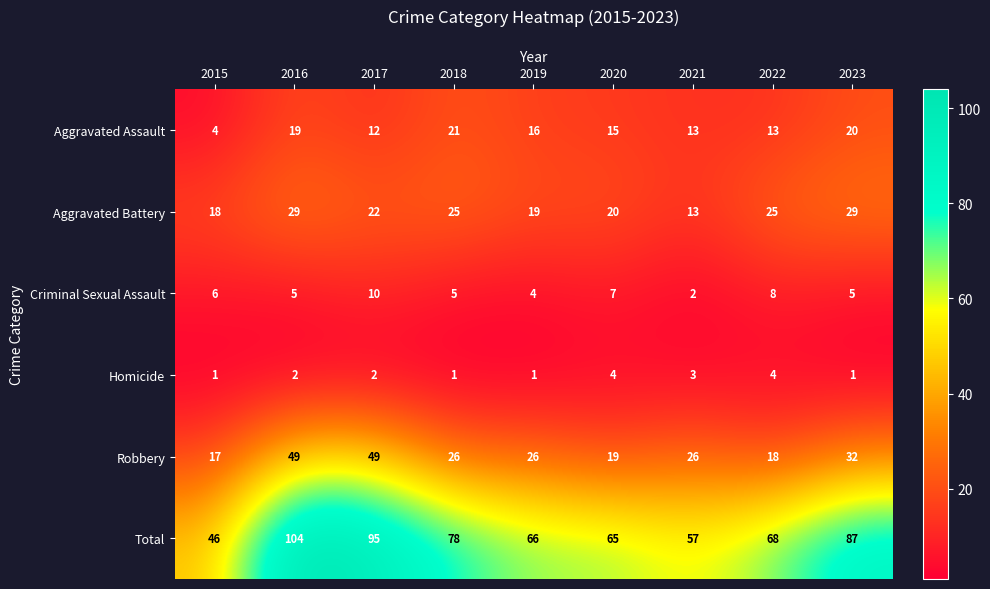

How many categories are shown in the chart?

9